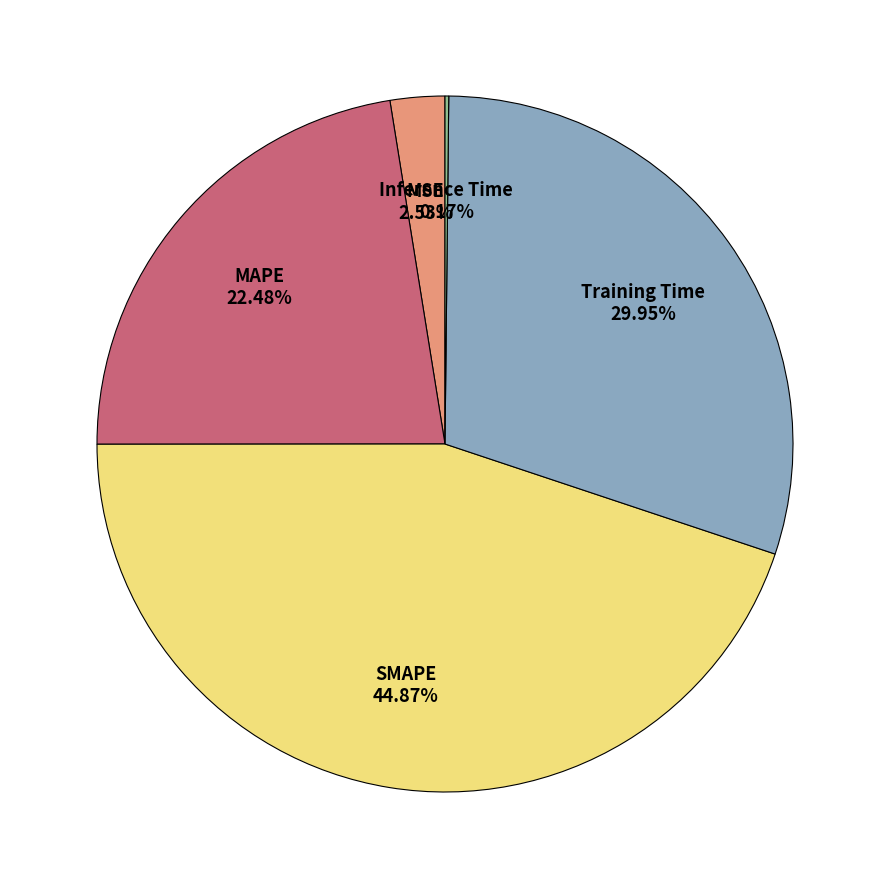

To the nearest percent, what is the average slice percentage?

20%